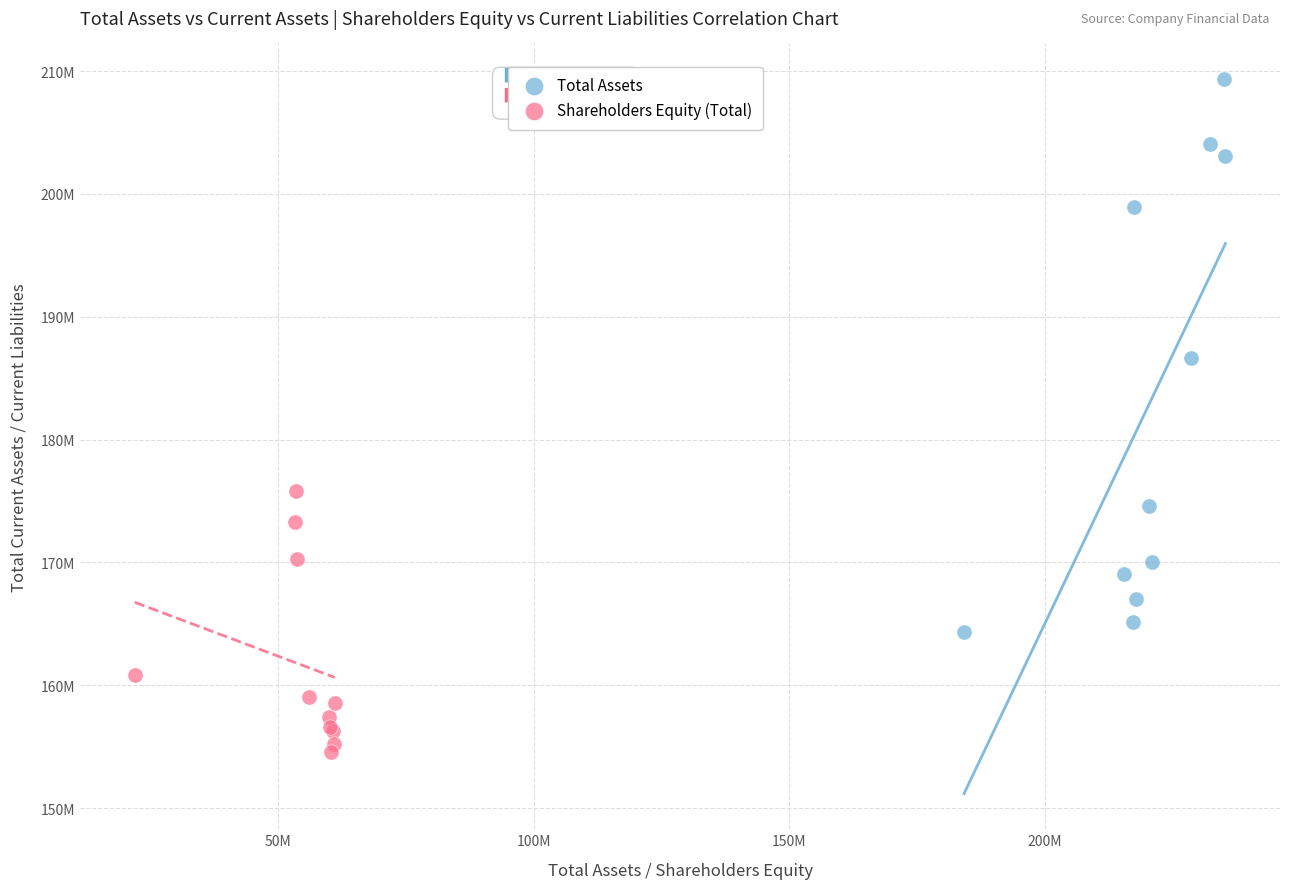

What are all the series names shown in the legend?

Total Assets, Shareholders Equity (Total)